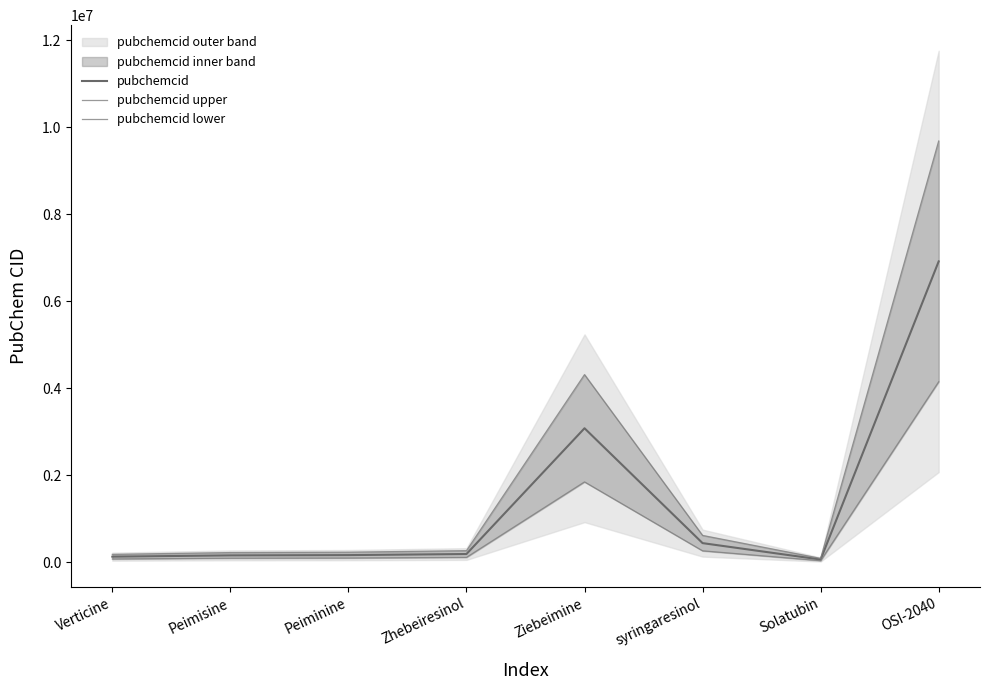

What is the difference between the second highest and minimum values in the pubchemcid lower series?

1810454.4